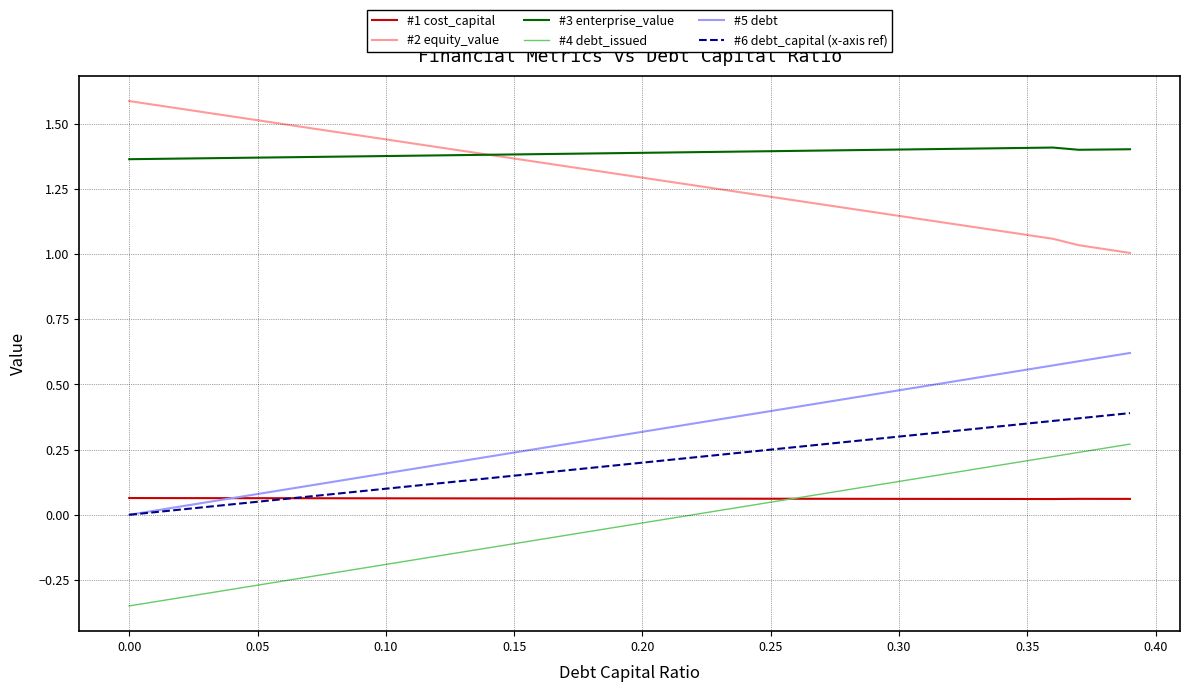

True or false: #4 debt_issued and #5 debt intersect in this chart.

False